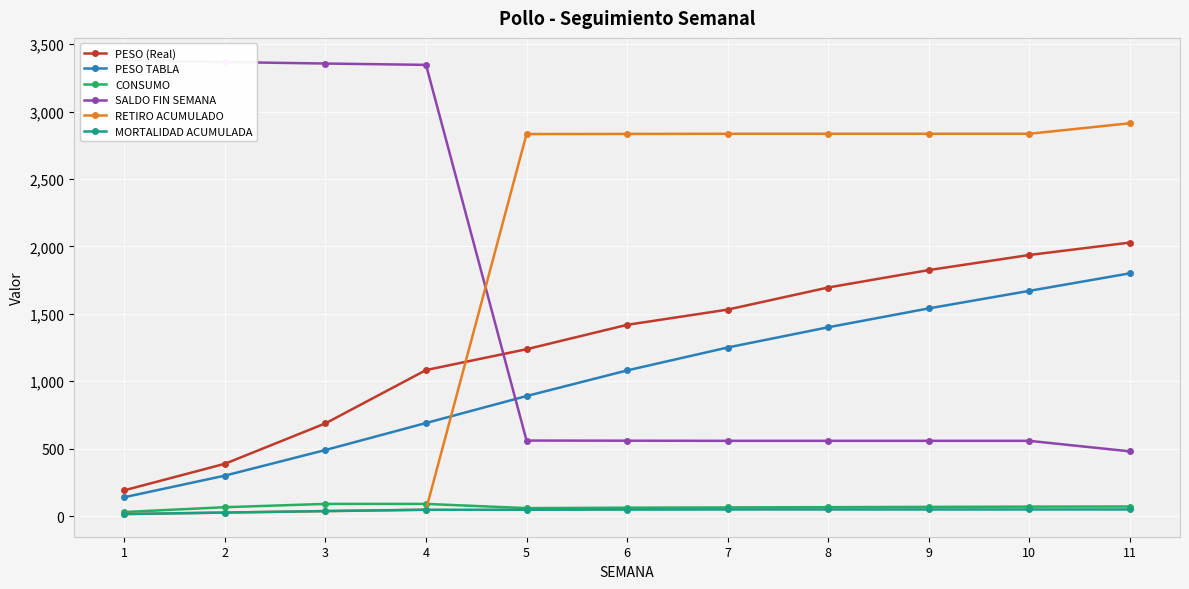

Reading left to right, extract all data points from this chart.

PESO (Real): 191.4	387.8	687.8	1082.7	1237.4	1418.1	1531.1	1695.0	1824.1	1936.0	2028.2
PESO TABLA: 140.0	300.0	490.0	690.0	890.0	1080.0	1250.0	1400.0	1540.0	1670.0	1800.0
CONSUMO: 30.1	65.7	90.2	90.2	58.9	62.1	64.1	66.0	68.1	70.0	71.0
SALDO FIN SEMANA: 3378.0	3367.0	3356.0	3346.0	560.0	559.0	558.0	558.0	558.0	558.0	480.0
RETIRO ACUMULADO: 15.0	26.0	37.0	47.0	2833.0	2834.0	2835.0	2835.0	2835.0	2835.0	2913.0
MORTALIDAD ACUMULADA: 15.0	26.0	37.0	47.0	47.0	48.0	49.0	49.0	49.0	49.0	49.0